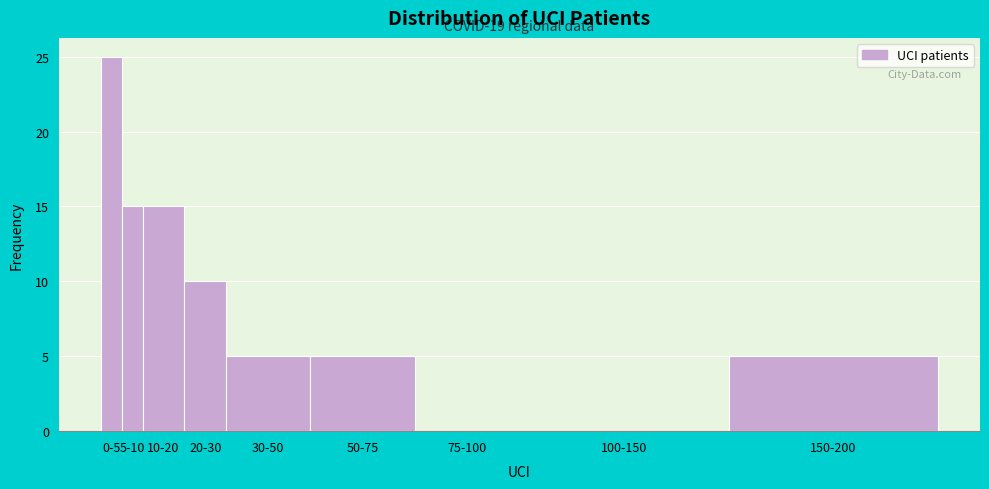

Reading right to left, transcribe all the data shown in this chart.

150-200=5	100-150=0	75-100=0	50-75=5	30-50=5	20-30=10	10-20=15	5-10=15	0-5=25